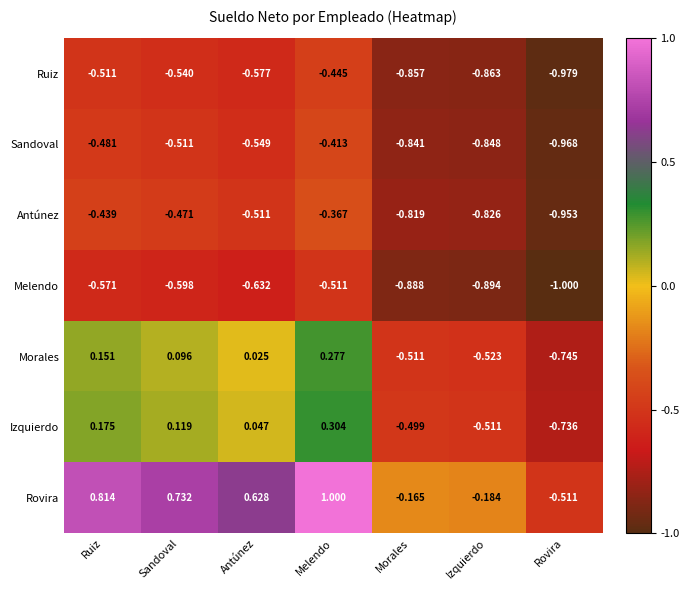

Rank the series at Sandoval from highest to lowest value.

Rovira, Izquierdo, Morales, Antúnez, Sandoval, Ruiz, Melendo